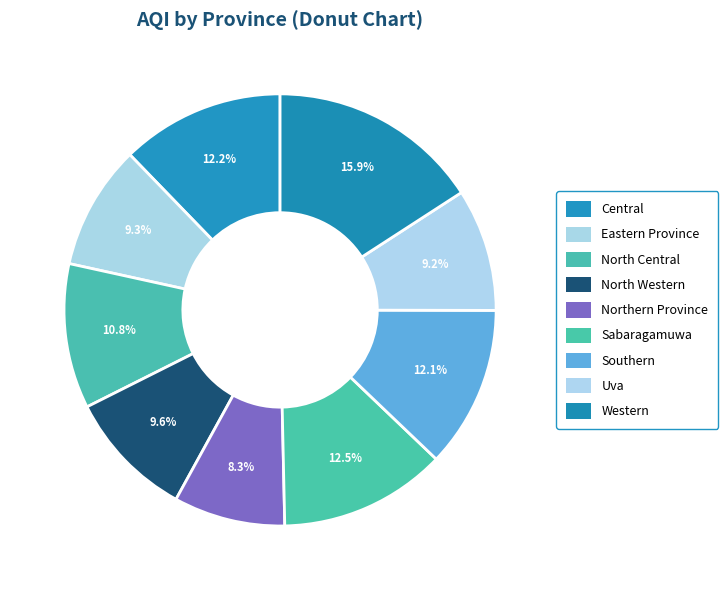

Between Eastern Province and Western, which is larger?

Western